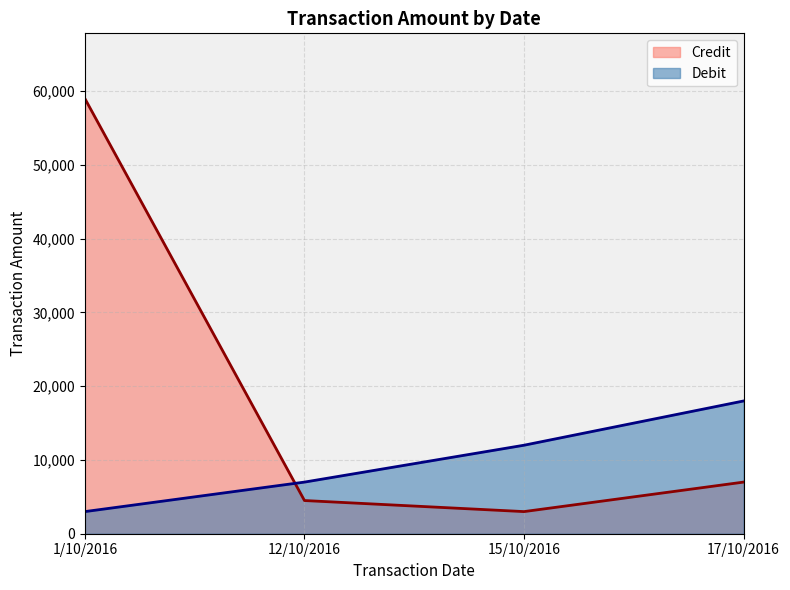

What is the difference between the Credit values at 15/10/2016 and 17/10/2016?

4000